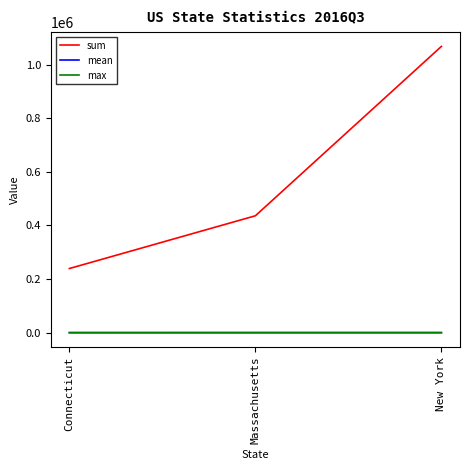

What is the sum of all sum values?

1742872.5